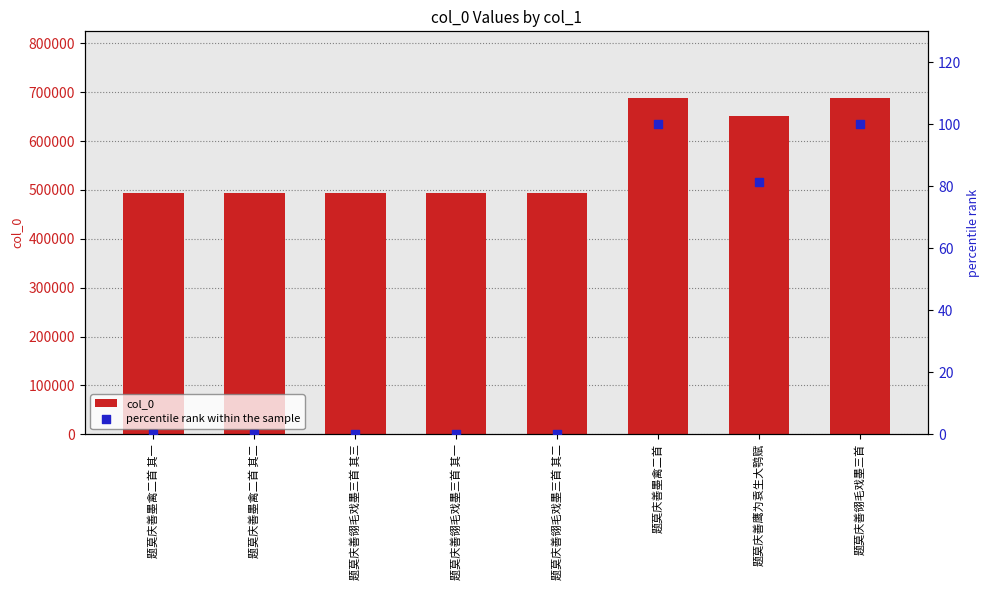

Which series has the largest Y range (max minus min)?

col_0